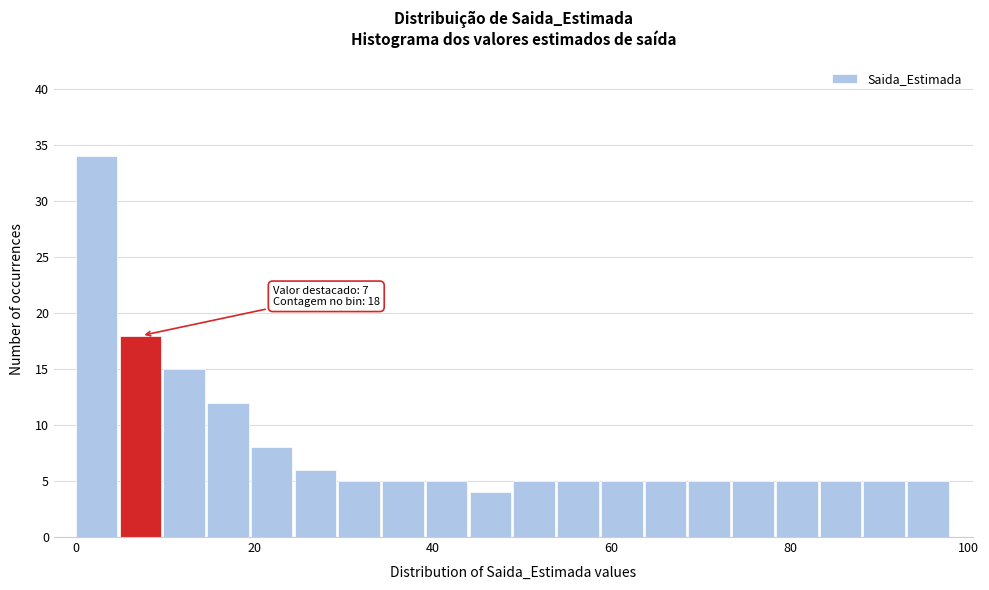

Around what value on the x-axis is the tallest bar? Give the approximate position of its centre, as read against the axis.

2